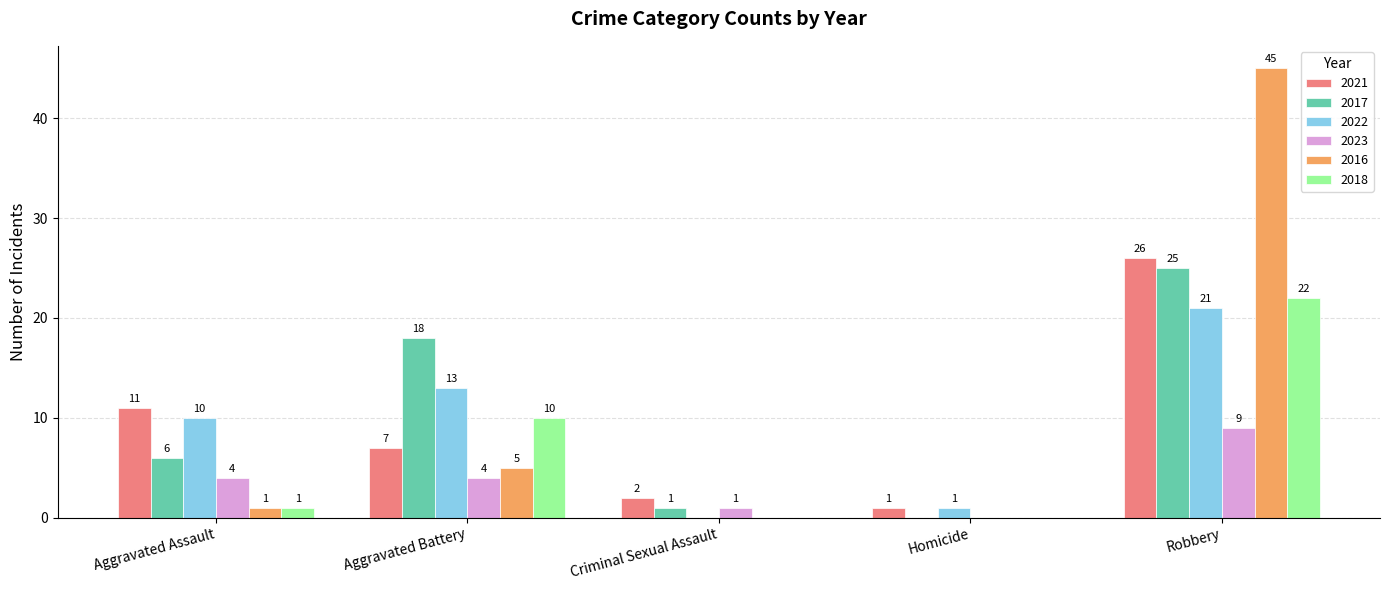

What is the average value of the 2017 series?

10